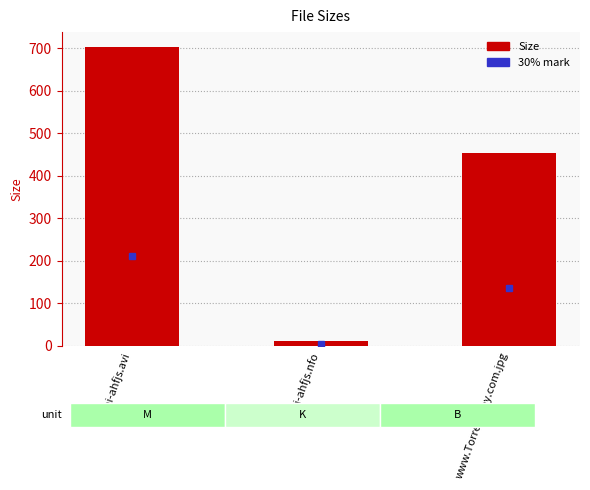

The chart shows a value of 119.9 at www.TorrentDay.com.jpg. True or false?

False